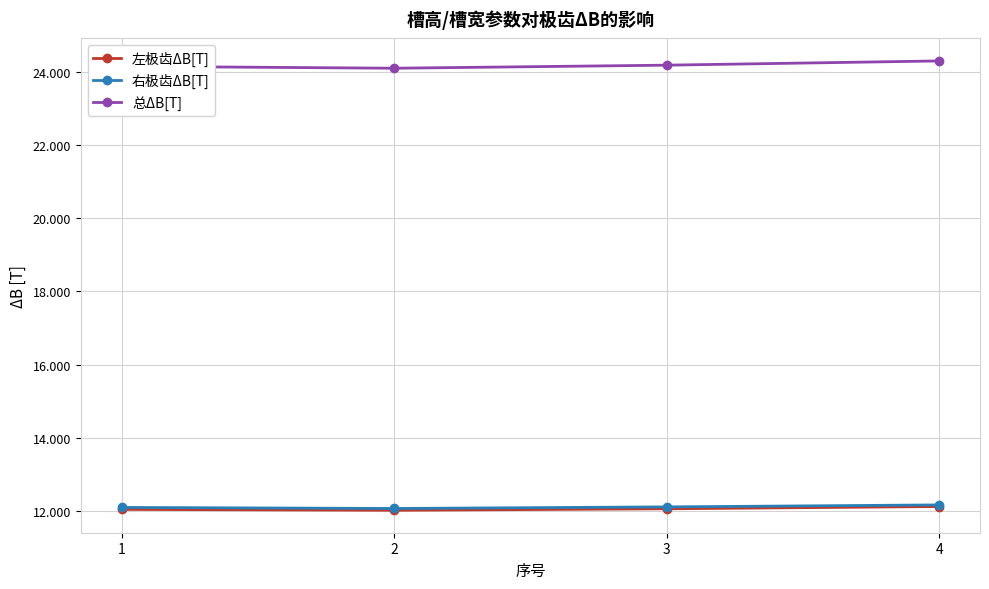

True or false: 左极齿ΔB[T] and 总ΔB[T] intersect in this chart.

False